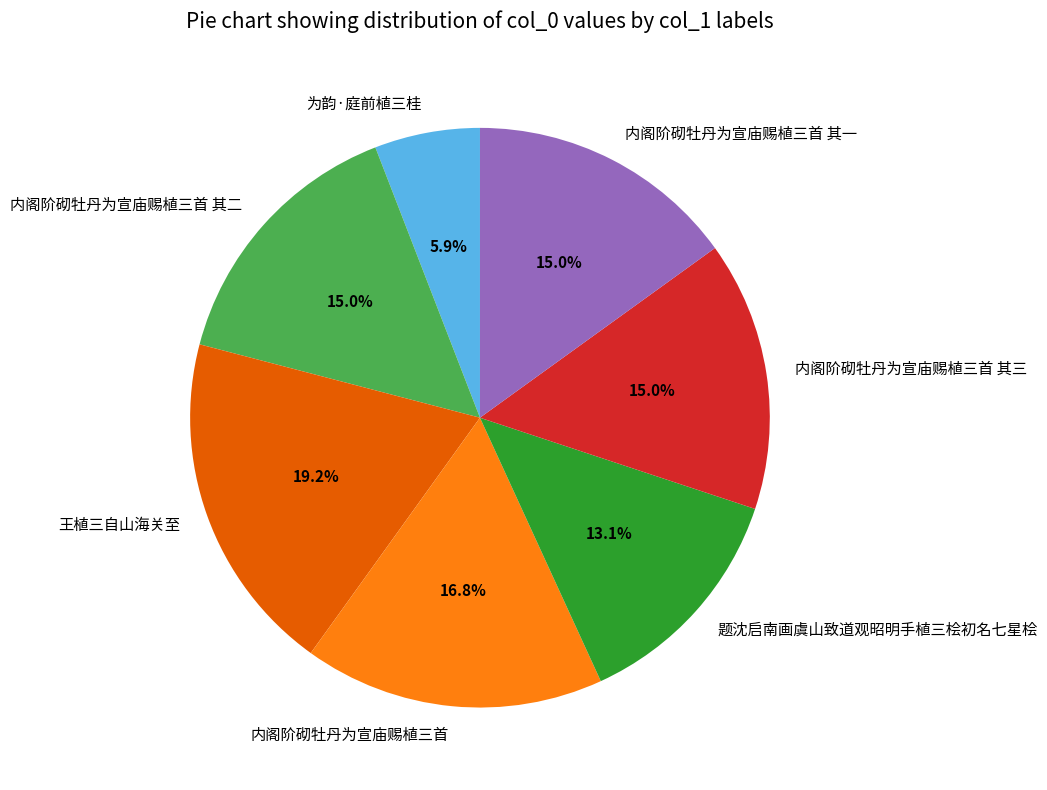

Which slice is the smallest?

为韵·庭前植三桂